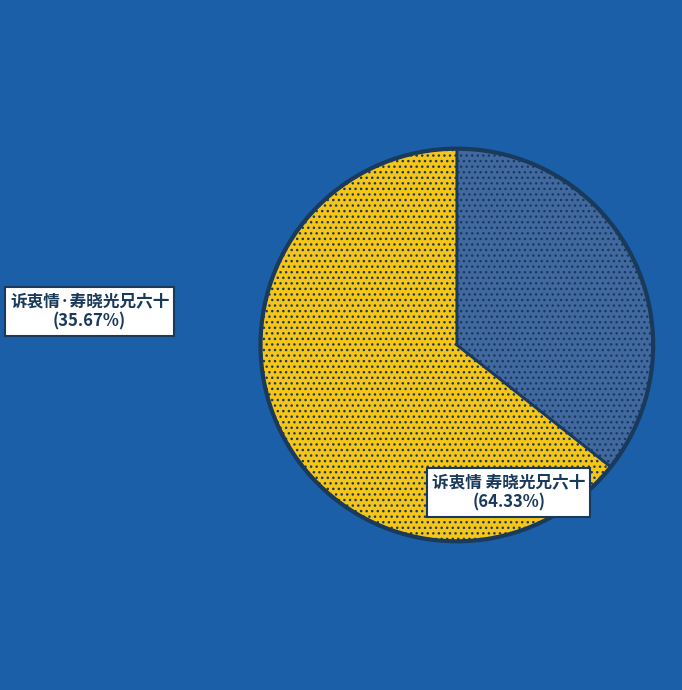

Which slice is the smallest?

诉衷情·寿晓光兄六十